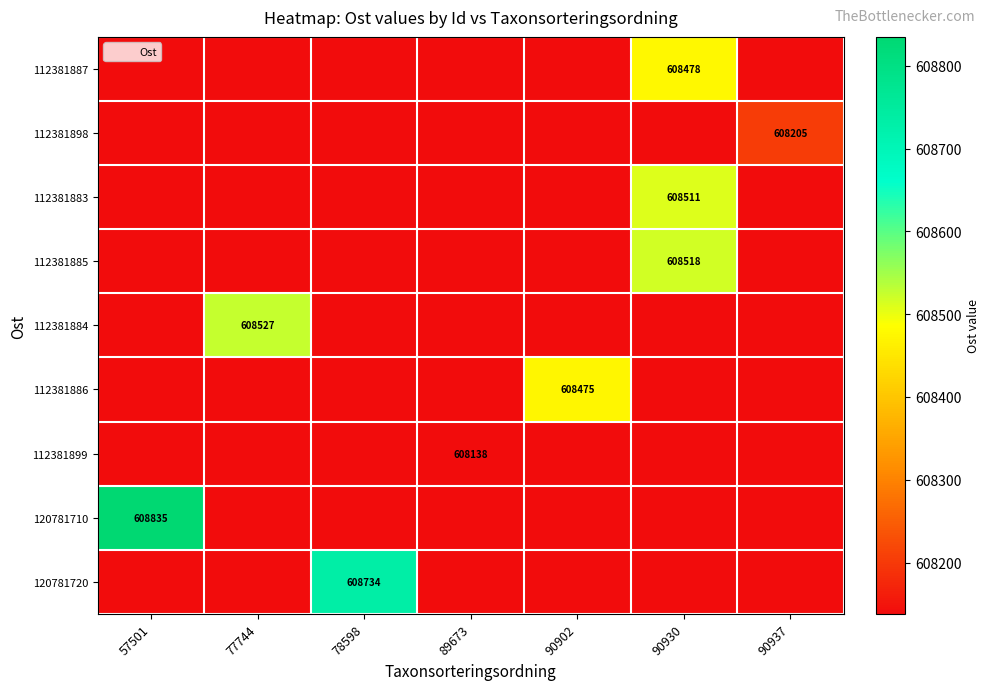

Which category has the highest value in the 112381887 series?

90930